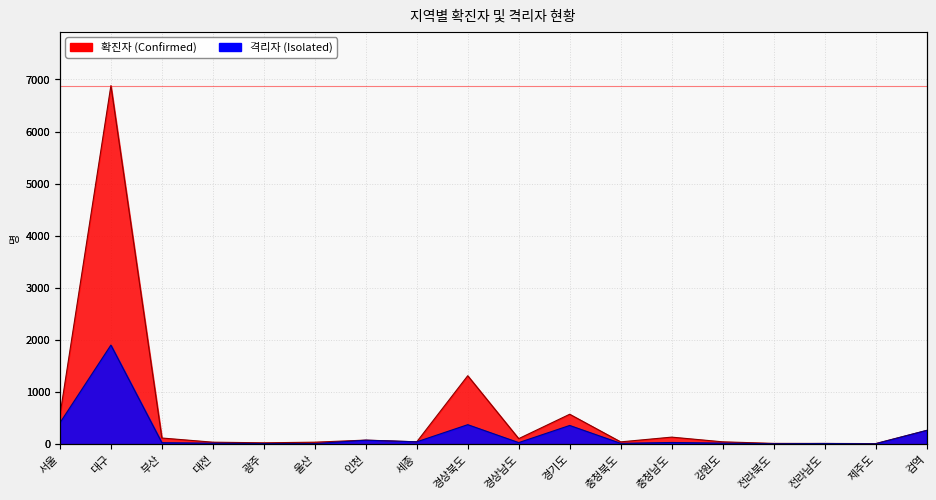

True or false: 확진자 and 격리자 cross at least once.

False